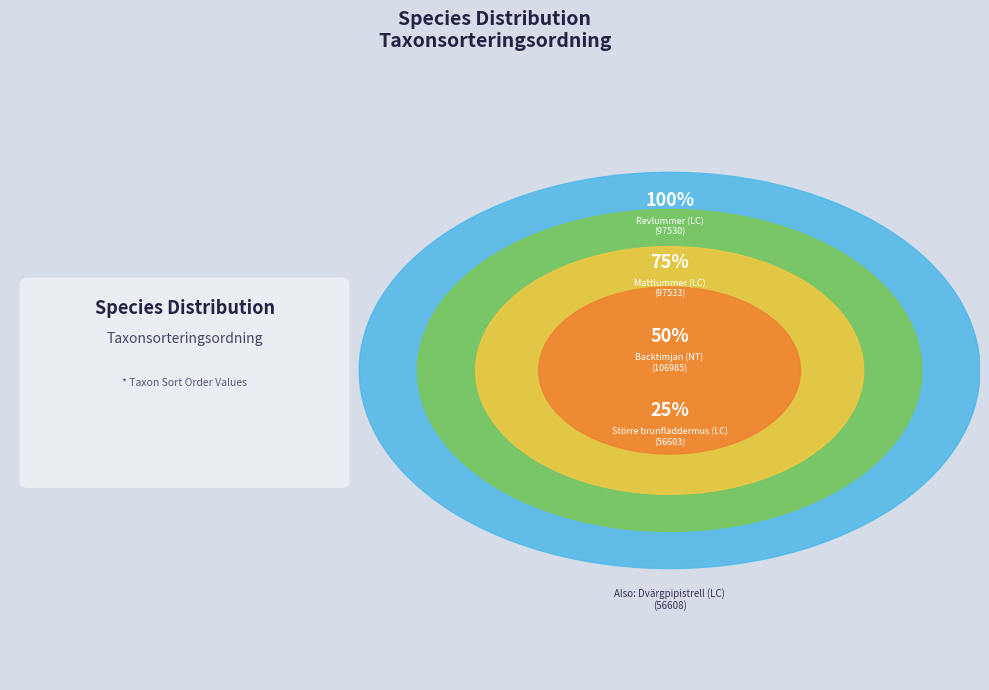

Is Mattlummer (LC) the majority of the pie?

No